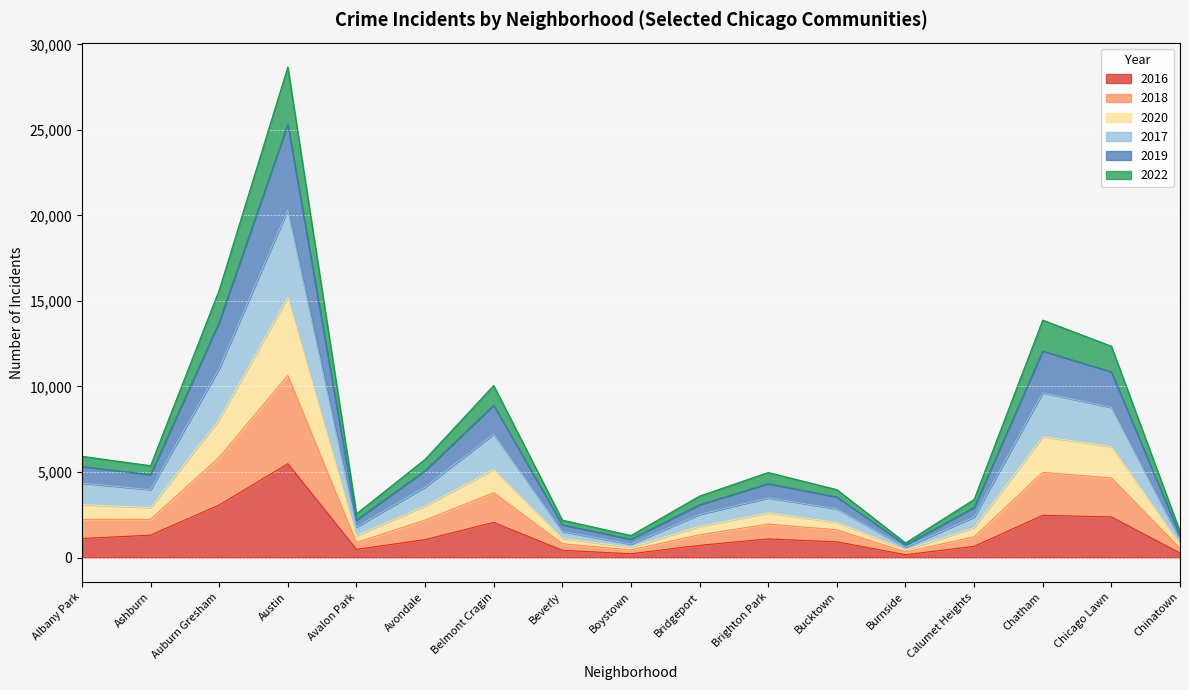

At which category is the sum across all series the highest?

Austin